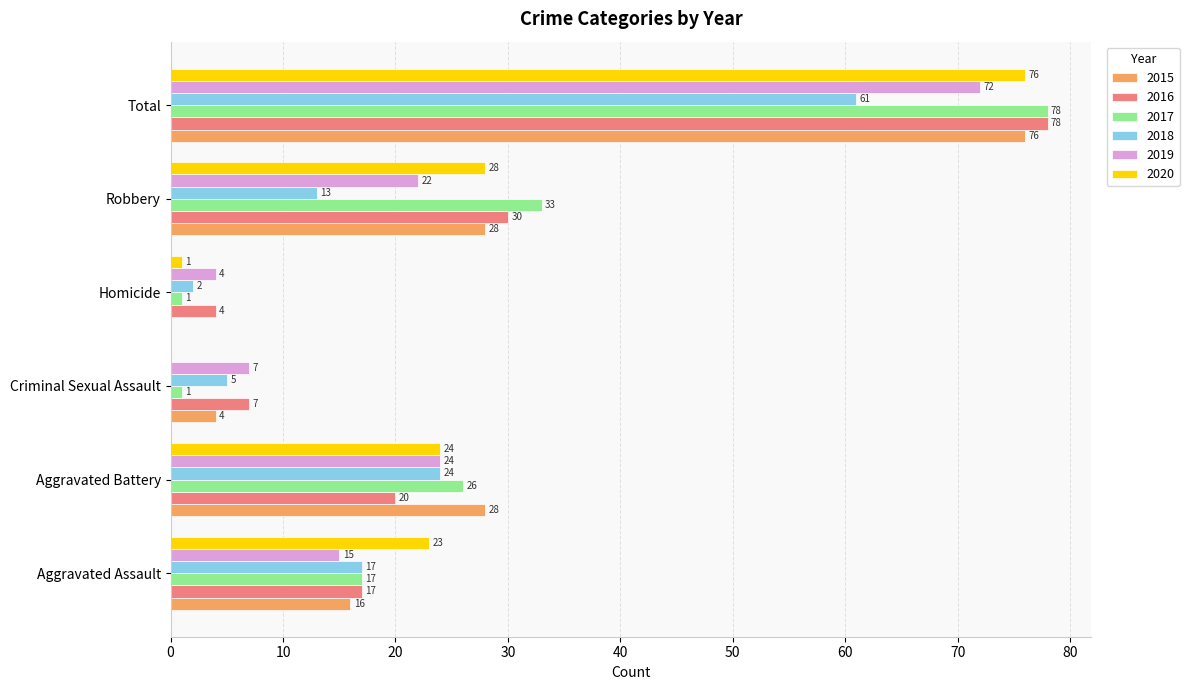

What is the difference between the 2017 values at Aggravated Battery and Robbery?

7